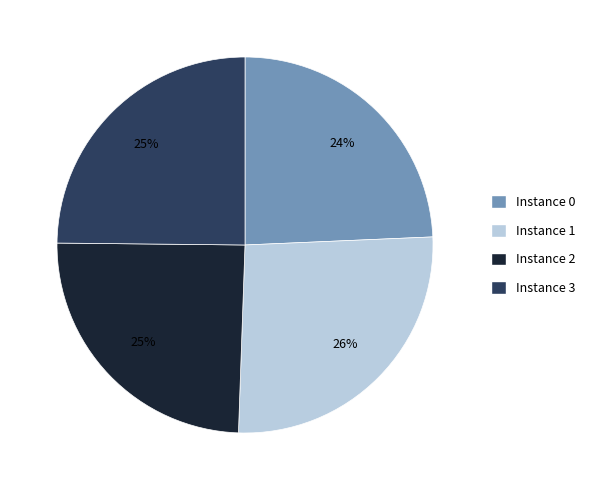

Do Instance 3 and Instance 1 together represent more than half of the pie?

Yes